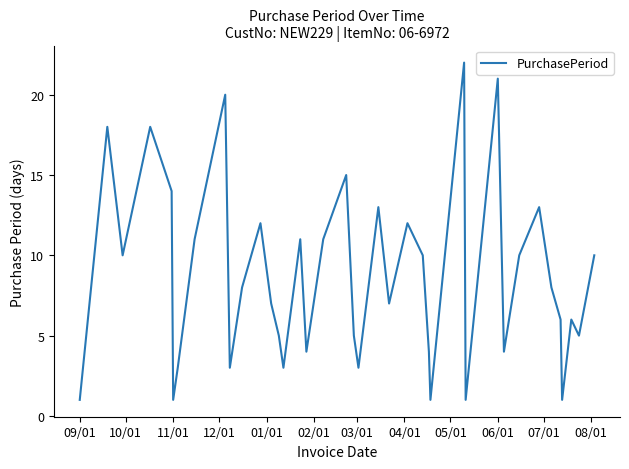

What is the difference between the maximum and minimum values?

21